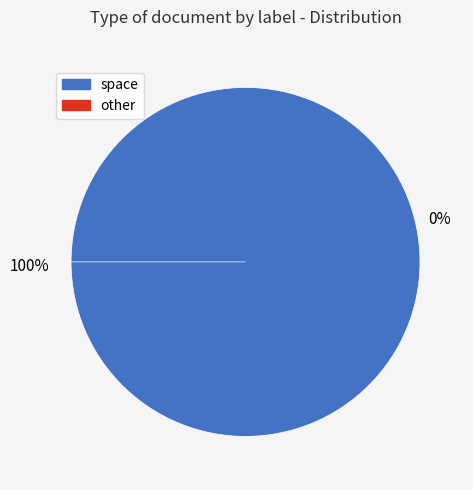

What percentage is the space slice, to the nearest percent?

100%